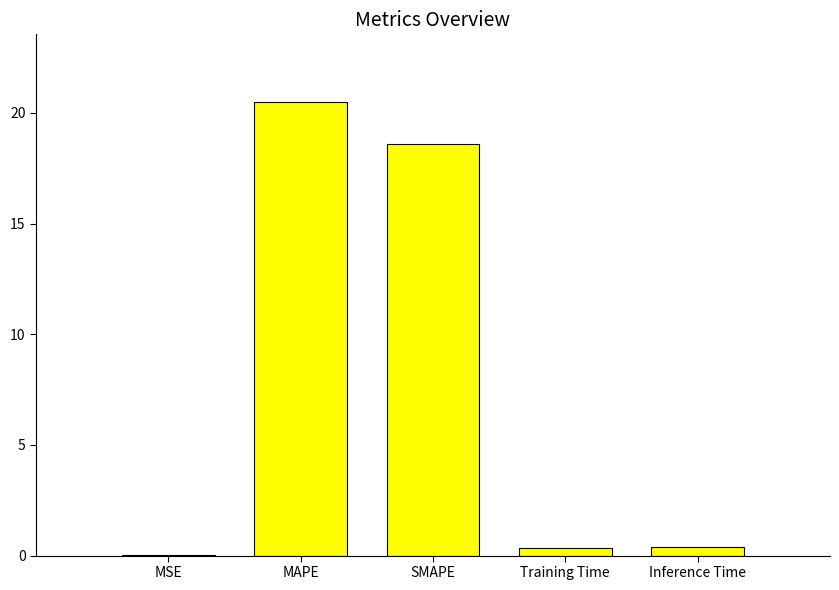

Which has a higher value, Inference Time or MAPE?

MAPE